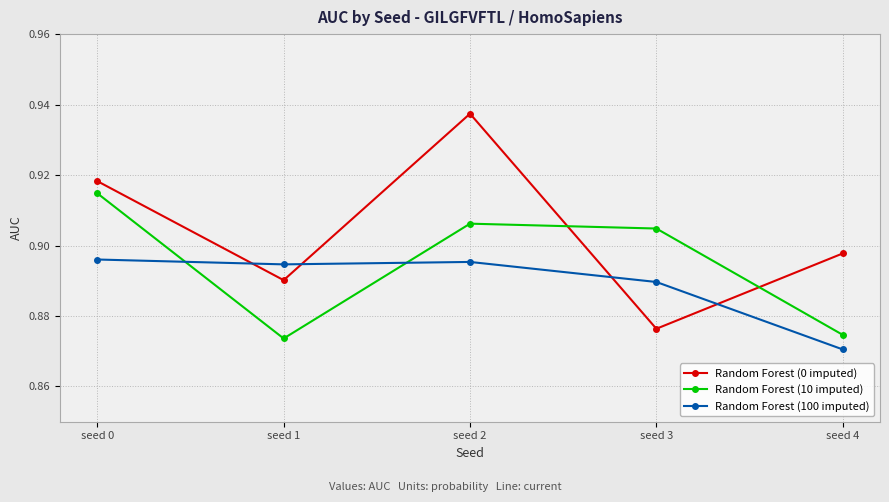

Which series has the widest spread of values?

Random Forest (0 imputed)